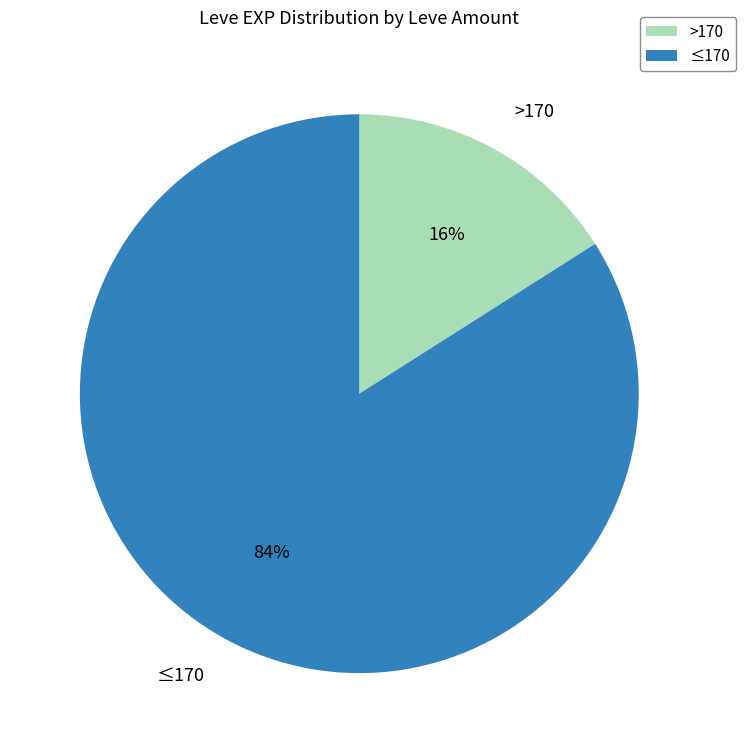

Do ≤170 and >170 together represent more than half of the pie?

Yes